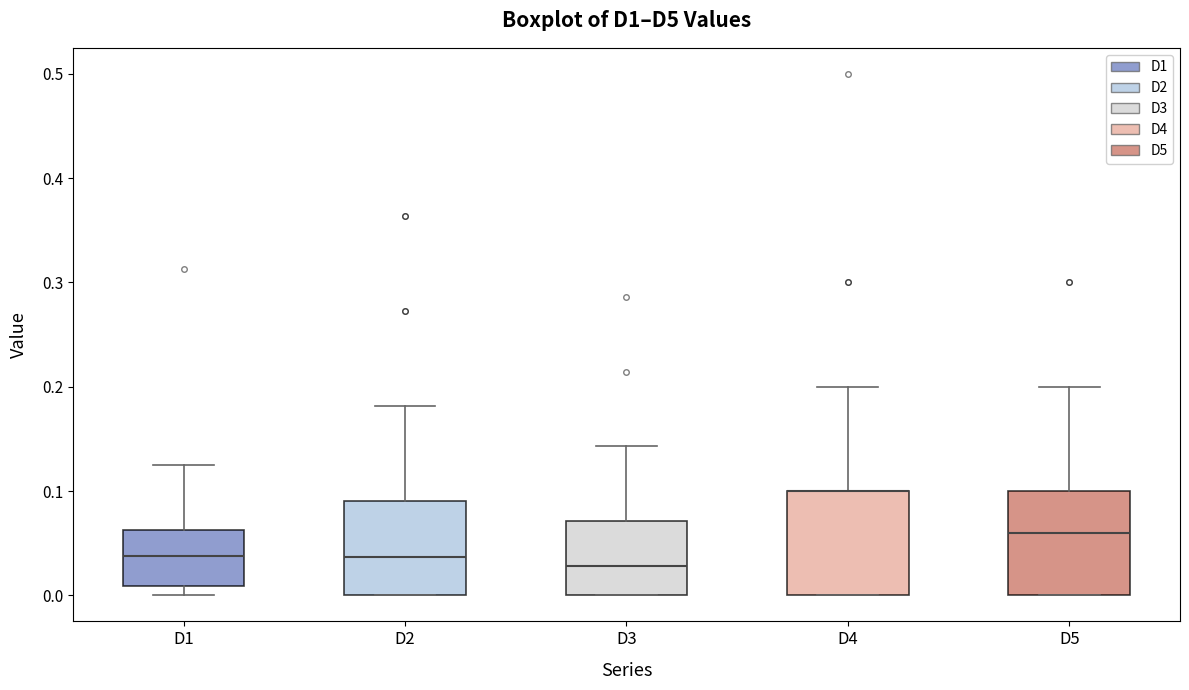

Where does the median line of the box for D1 sit on the y-axis? The values are not printed on the chart, so give them approximately, as read against the axis.

0.04